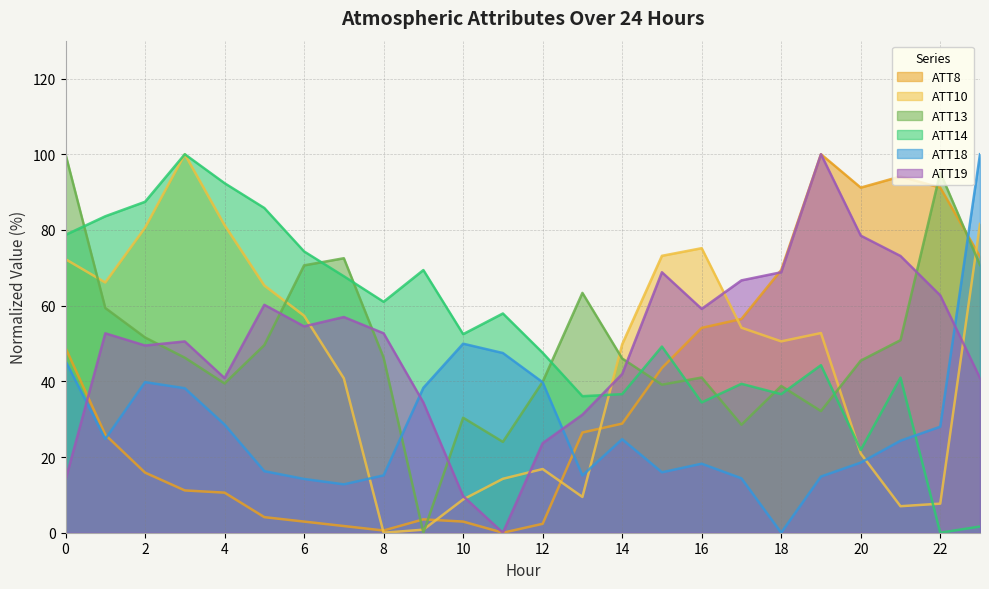

Reading left to right, list all the values displayed in this chart.

ATT8: 48.8	25.9	15.9	11.2	10.6	4.1	2.9	1.8	0.6	3.5	2.9	0.0	2.4	26.5	28.8	43.5	54.1	56.5	69.4	100.0	91.2	94.1	91.2	72.9
ATT10: 72.3	66.1	80.6	100.0	81.3	65.3	57.3	40.8	0.0	0.8	8.8	14.2	16.8	9.5	49.8	73.2	75.2	54.2	50.6	52.8	20.9	7.0	7.7	81.6
ATT13: 100.0	59.4	51.6	46.2	39.4	49.6	70.6	72.5	46.2	0.0	30.4	24.0	39.9	63.4	46.0	39.1	41.0	28.5	38.8	32.1	45.5	50.9	95.2	70.7
ATT14: 78.7	83.6	87.4	100.0	92.3	85.8	74.3	67.8	61.0	69.4	52.5	57.9	47.5	36.1	36.6	49.2	34.4	39.3	36.6	44.3	21.9	41.0	0.0	1.6
ATT18: 45.4	24.8	39.8	38.2	28.6	16.3	14.2	12.8	15.1	38.3	49.9	47.5	39.8	15.1	24.7	16.0	18.2	14.4	0.0	14.8	18.5	24.3	28.0	100.0
ATT19: 14.0	52.7	49.5	50.5	40.9	60.2	54.5	57.0	52.7	34.4	9.7	0.0	23.7	31.2	41.9	68.8	59.1	66.7	68.8	100.0	78.5	73.1	62.7	40.9